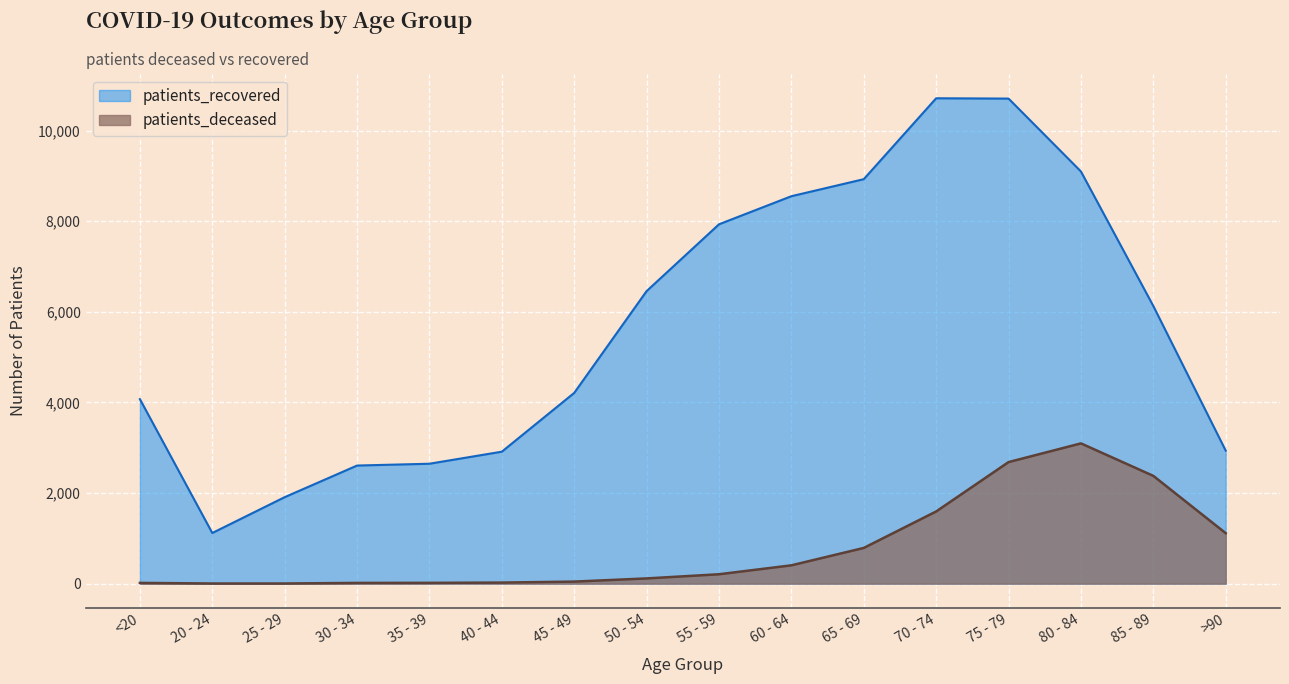

True or false: patients_deceased and patients_recovered intersect in this chart.

False